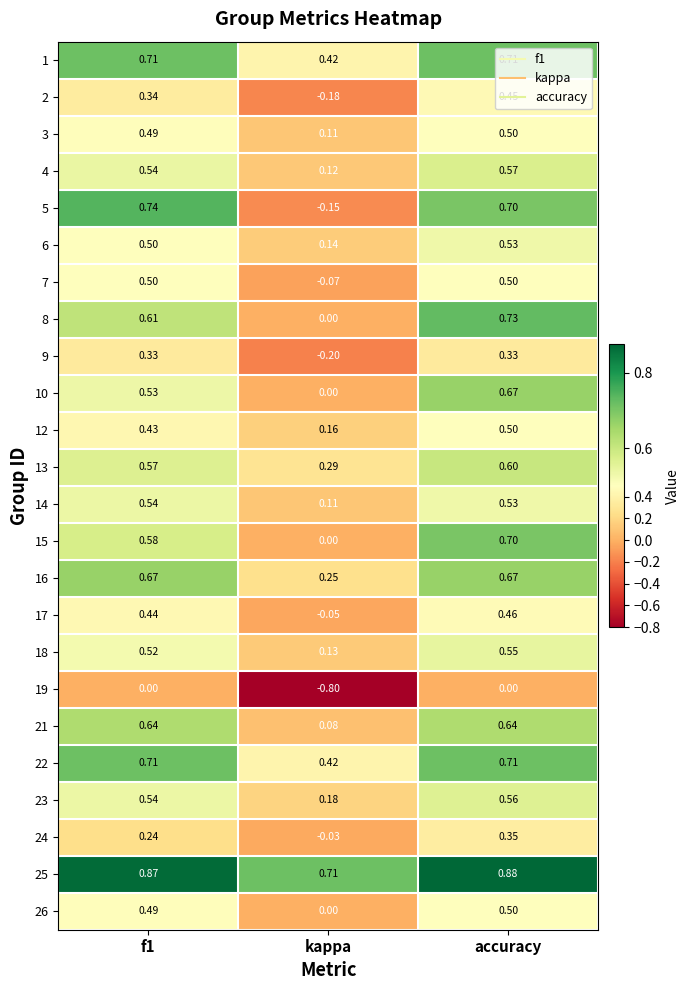

Where is 21 nearest to the value 0?

kappa